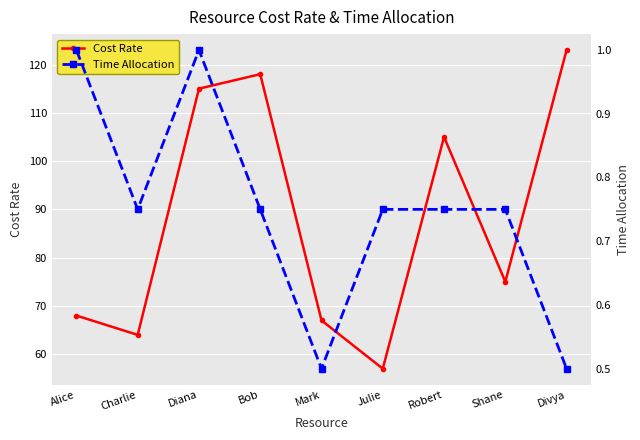

At which label does Cost Rate reach its peak?

Divya